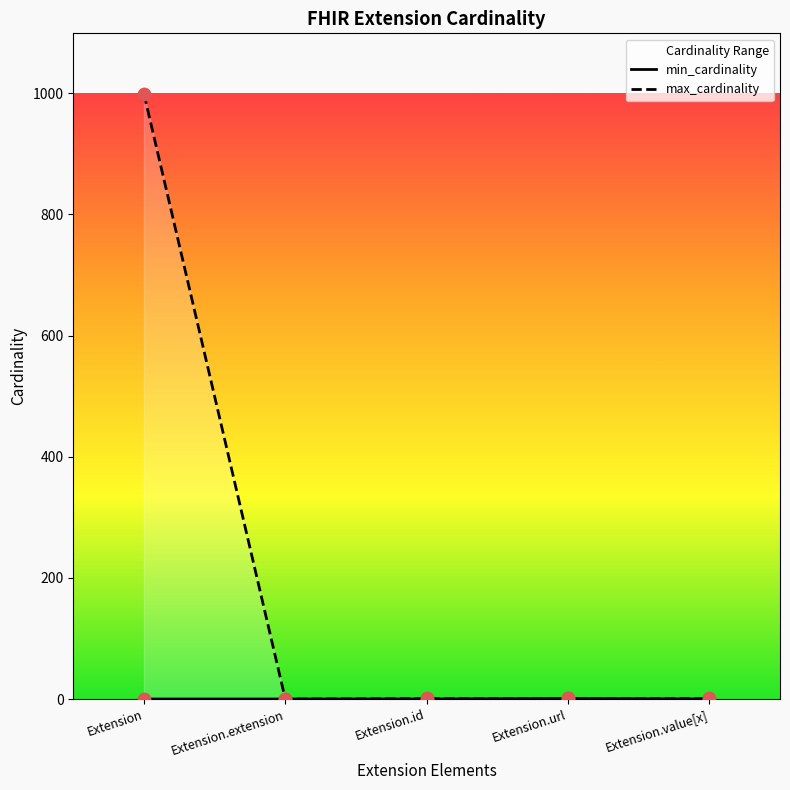

What are all the series names shown in the legend?

min_cardinality, max_cardinality